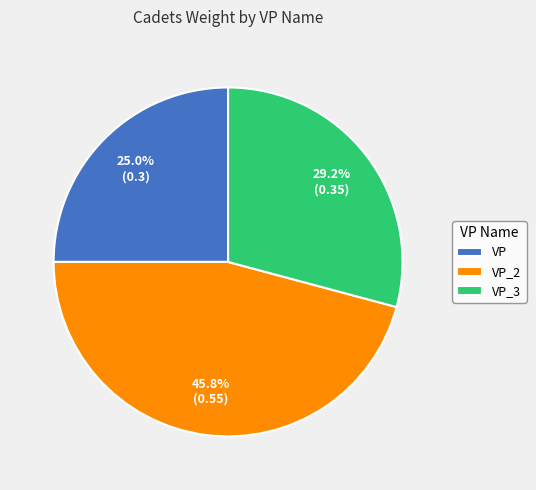

Which has a higher value, VP_3 or VP_2?

VP_2